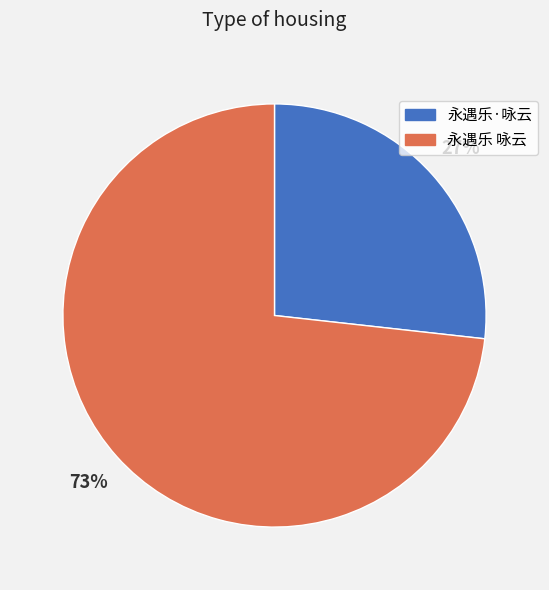

The 永遇乐 咏云 slice represents 73% of the pie. True or false?

True